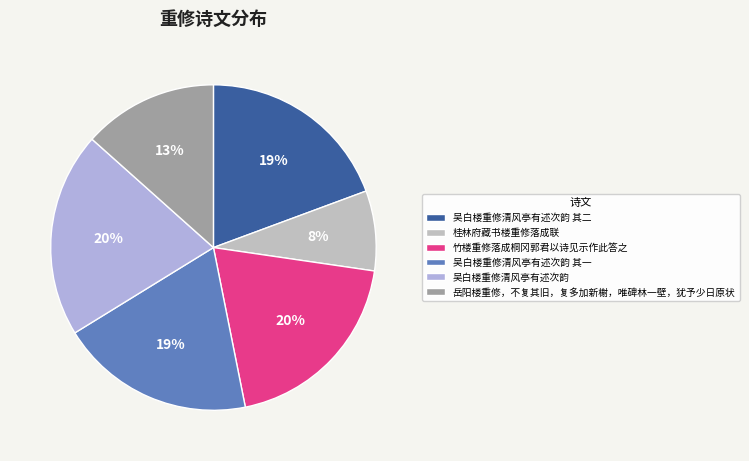

To the nearest percent, what is the combined percentage of 岳阳楼重修，不复其旧，复多加新榭，唯碑林一壁，犹予少日原状 and 桂林府藏书楼重修落成联?

21%